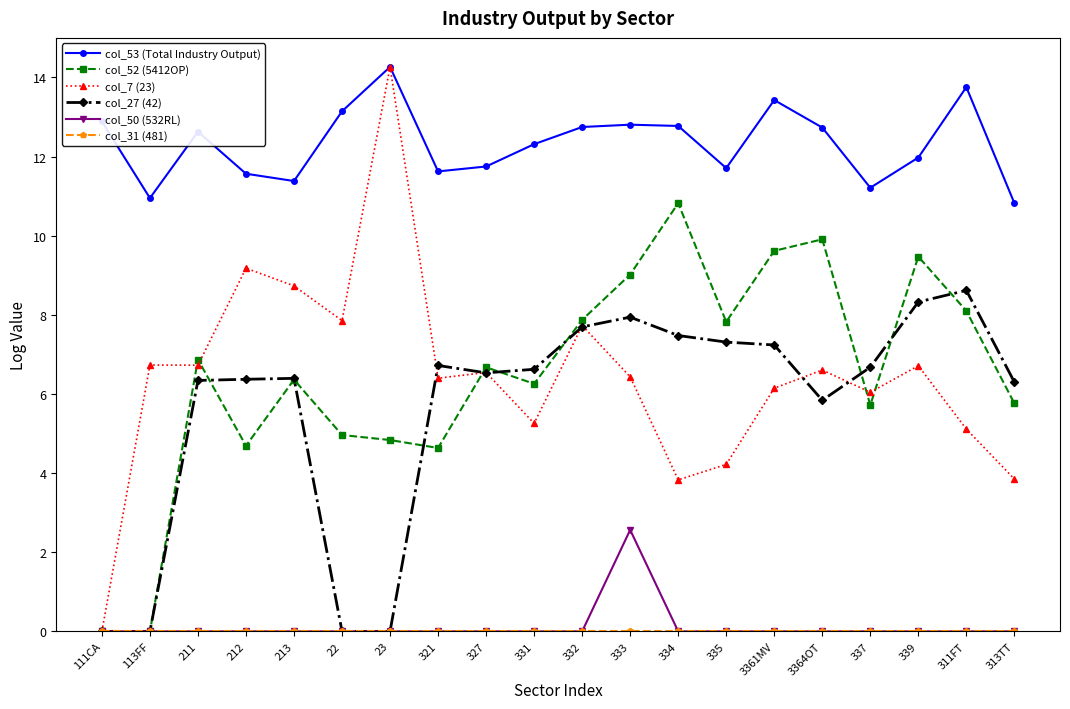

The value of col_53 (Total Industry Output) at 3364OT is 18.9. True or false?

False